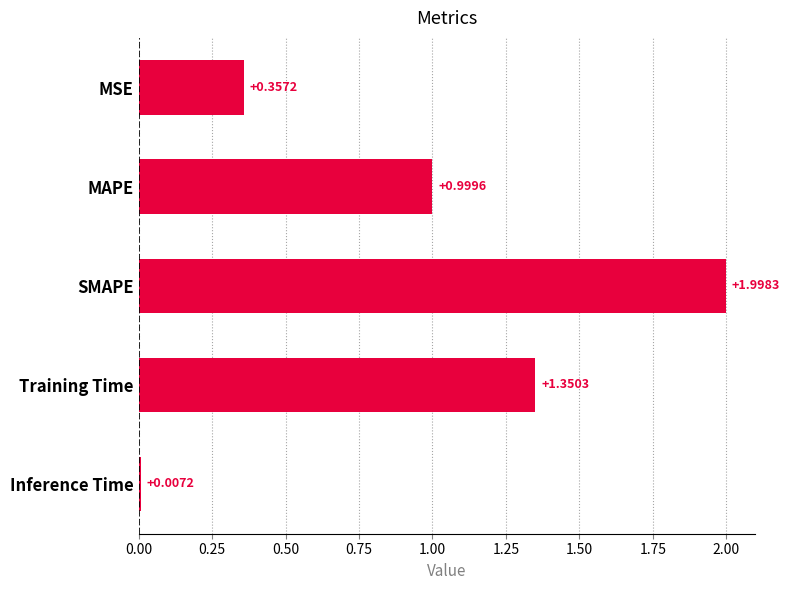

How many bars are there in total?

5